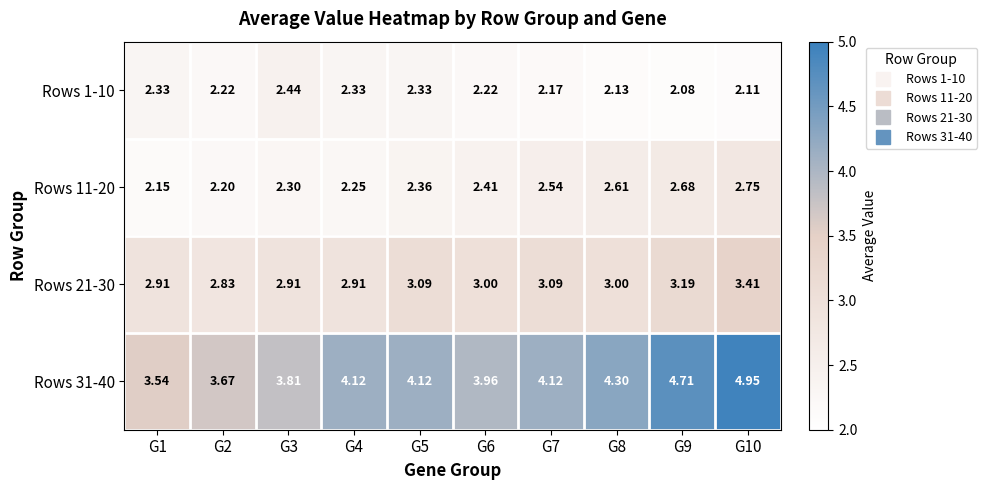

Is the value of Rows 21-30 at G7 greater than the value of Rows 11-20 at G4?

Yes